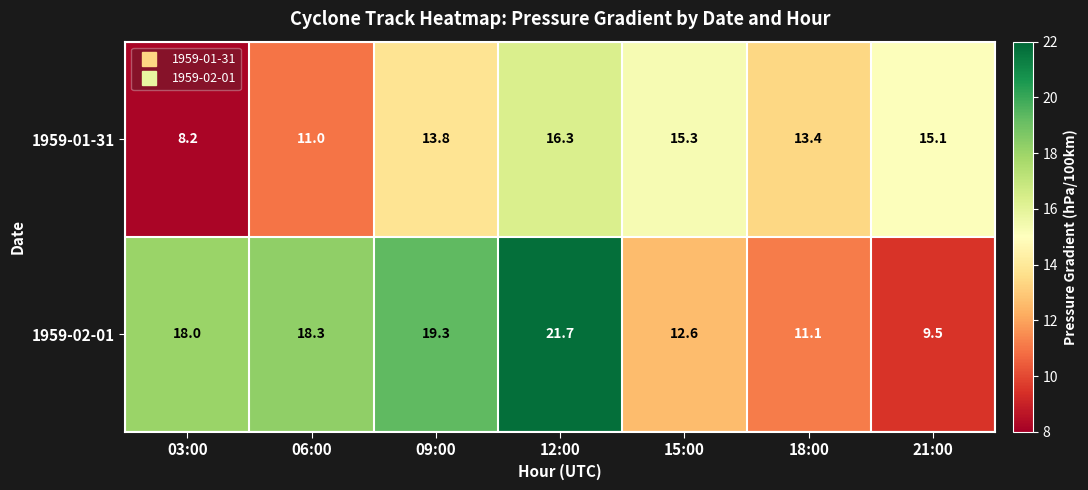

What is the greatest value displayed?

21.7